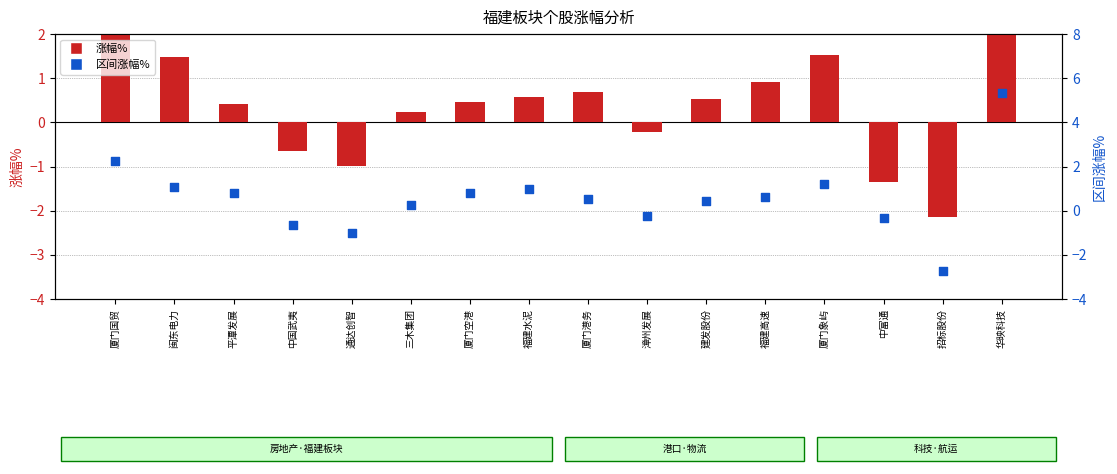

What is the change in value from 厦门国贸 to 厦门港务?

-1.7